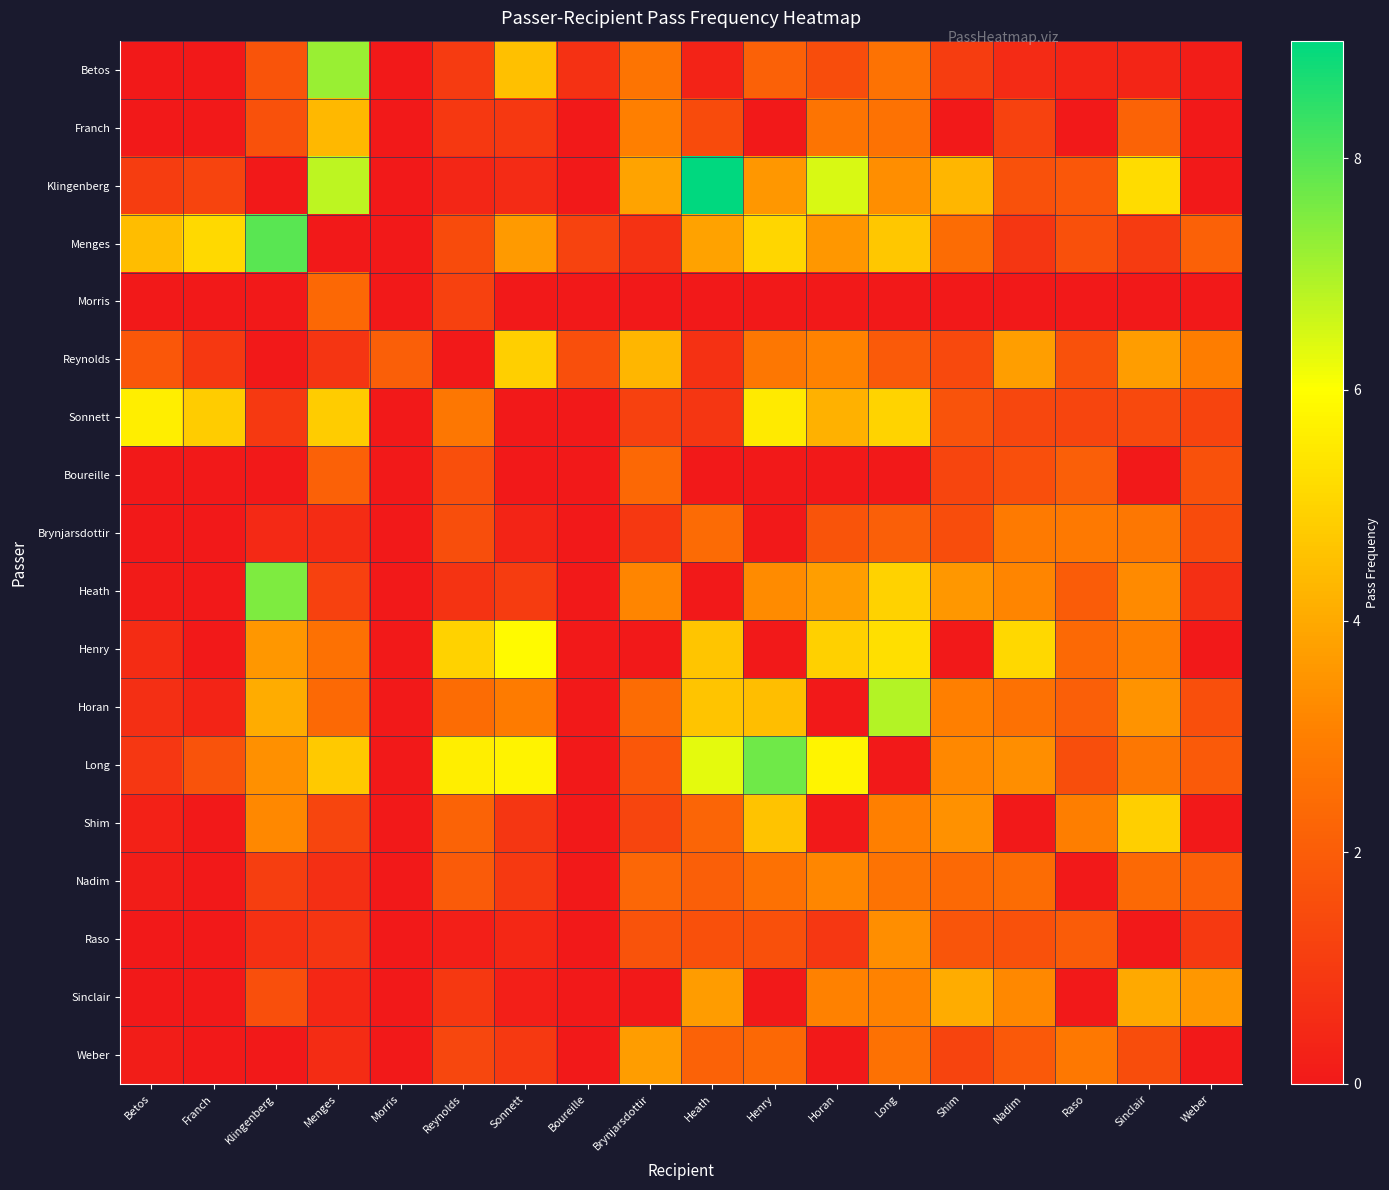

Reading right to left, transcribe all the data shown in this chart.

Betos: Weber=0.1	Sinclair=0.4	Raso=0.4	Nadim=0.6	Shim=1.1	Long=2.6	Horan=1.5	Henry=2.1	Heath=0.3	Brynjarsdottir=2.7	Boureille=0.7	Sonnett=4.5	Reynolds=1.0	Morris=0.0	Menges=7.2	Klingenberg=1.7	Franch=0.0	Betos=0.0
Franch: Weber=0.0	Sinclair=2.2	Raso=0.0	Nadim=1.2	Shim=0.0	Long=2.6	Horan=2.7	Henry=0.0	Heath=1.5	Brynjarsdottir=3.0	Boureille=0.0	Sonnett=0.9	Reynolds=0.9	Morris=0.0	Menges=4.3	Klingenberg=1.7	Franch=0.0	Betos=0.0
Klingenberg: Weber=0.0	Sinclair=5.2	Raso=1.9	Nadim=1.7	Shim=4.3	Long=3.4	Horan=6.5	Henry=3.6	Heath=9.0	Brynjarsdottir=3.9	Boureille=0.0	Sonnett=0.5	Reynolds=0.4	Morris=0.0	Menges=6.8	Klingenberg=0.0	Franch=1.3	Betos=1.1
Menges: Weber=2.1	Sinclair=1.0	Raso=1.6	Nadim=0.9	Shim=2.5	Long=4.7	Horan=3.6	Henry=5.0	Heath=3.8	Brynjarsdottir=0.7	Boureille=1.2	Sonnett=3.7	Reynolds=1.5	Morris=0.0	Menges=0.0	Klingenberg=7.9	Franch=5.1	Betos=4.4
Morris: Weber=0.0	Sinclair=0.0	Raso=0.0	Nadim=0.0	Shim=0.0	Long=0.0	Horan=0.0	Henry=0.0	Heath=0.0	Brynjarsdottir=0.0	Boureille=0.0	Sonnett=0.0	Reynolds=1.2	Morris=0.0	Menges=2.4	Klingenberg=0.0	Franch=0.0	Betos=0.0
Reynolds: Weber=2.9	Sinclair=3.7	Raso=1.7	Nadim=3.7	Shim=1.4	Long=1.9	Horan=3.1	Henry=2.8	Heath=0.7	Brynjarsdottir=4.3	Boureille=1.6	Sonnett=4.9	Reynolds=0.0	Morris=2.1	Menges=0.8	Klingenberg=0.0	Franch=0.9	Betos=1.8
Sonnett: Weber=1.3	Sinclair=1.4	Raso=1.3	Nadim=1.4	Shim=1.7	Long=5.0	Horan=4.2	Henry=5.5	Heath=0.9	Brynjarsdottir=1.2	Boureille=0.0	Sonnett=0.0	Reynolds=2.8	Morris=0.0	Menges=4.8	Klingenberg=1.0	Franch=4.8	Betos=5.6
Boureille: Weber=1.7	Sinclair=0.0	Raso=2.1	Nadim=1.6	Shim=1.3	Long=0.0	Horan=0.0	Henry=0.0	Heath=0.0	Brynjarsdottir=2.3	Boureille=0.0	Sonnett=0.0	Reynolds=1.6	Morris=0.0	Menges=2.1	Klingenberg=0.0	Franch=0.0	Betos=0.0
Brynjarsdottir: Weber=1.5	Sinclair=2.8	Raso=2.8	Nadim=2.9	Shim=1.5	Long=2.1	Horan=1.7	Henry=0.0	Heath=2.4	Brynjarsdottir=0.9	Boureille=0.0	Sonnett=0.3	Reynolds=1.6	Morris=0.0	Menges=0.6	Klingenberg=0.5	Franch=0.0	Betos=0.0
Heath: Weber=0.7	Sinclair=3.3	Raso=2.0	Nadim=3.1	Shim=3.6	Long=4.9	Horan=3.8	Henry=3.3	Heath=0.0	Brynjarsdottir=3.2	Boureille=0.0	Sonnett=1.1	Reynolds=0.8	Morris=0.0	Menges=1.2	Klingenberg=7.5	Franch=0.0	Betos=0.1
Henry: Weber=0.0	Sinclair=3.0	Raso=2.4	Nadim=5.1	Shim=0.0	Long=5.3	Horan=4.9	Henry=0.0	Heath=4.7	Brynjarsdottir=0.0	Boureille=0.0	Sonnett=5.9	Reynolds=5.0	Morris=0.0	Menges=2.6	Klingenberg=3.6	Franch=0.0	Betos=0.6
Horan: Weber=1.6	Sinclair=3.5	Raso=2.1	Nadim=2.6	Shim=3.0	Long=6.9	Horan=0.0	Henry=4.5	Heath=4.6	Brynjarsdottir=2.4	Boureille=0.0	Sonnett=2.9	Reynolds=2.4	Morris=0.0	Menges=2.4	Klingenberg=4.1	Franch=0.3	Betos=0.7
Long: Weber=1.9	Sinclair=2.8	Raso=1.6	Nadim=3.4	Shim=3.2	Long=0.0	Horan=5.8	Henry=7.7	Heath=6.3	Brynjarsdottir=1.9	Boureille=0.0	Sonnett=5.7	Reynolds=5.6	Morris=0.0	Menges=4.7	Klingenberg=3.4	Franch=1.7	Betos=0.9
Shim: Weber=0.0	Sinclair=4.9	Raso=3.0	Nadim=0.0	Shim=3.4	Long=3.0	Horan=0.0	Henry=4.6	Heath=2.2	Brynjarsdottir=1.3	Boureille=0.0	Sonnett=0.9	Reynolds=2.2	Morris=0.0	Menges=1.3	Klingenberg=3.2	Franch=0.0	Betos=0.3
Nadim: Weber=2.1	Sinclair=2.4	Raso=0.0	Nadim=2.4	Shim=2.4	Long=2.7	Horan=3.2	Henry=2.6	Heath=2.1	Brynjarsdottir=2.3	Boureille=0.0	Sonnett=1.0	Reynolds=1.9	Morris=0.0	Menges=0.7	Klingenberg=1.1	Franch=0.0	Betos=0.1
Raso: Weber=1.0	Sinclair=0.0	Raso=2.0	Nadim=1.7	Shim=1.8	Long=3.4	Horan=0.9	Henry=1.6	Heath=1.6	Brynjarsdottir=1.7	Boureille=0.0	Sonnett=0.4	Reynolds=0.2	Morris=0.0	Menges=0.8	Klingenberg=0.7	Franch=0.0	Betos=0.0
Sinclair: Weber=3.6	Sinclair=4.0	Raso=0.0	Nadim=3.2	Shim=4.1	Long=3.1	Horan=3.0	Henry=0.0	Heath=3.7	Brynjarsdottir=0.0	Boureille=0.0	Sonnett=0.2	Reynolds=0.9	Morris=0.0	Menges=0.5	Klingenberg=1.6	Franch=0.0	Betos=0.0
Weber: Weber=0.0	Sinclair=1.5	Raso=2.8	Nadim=1.9	Shim=1.3	Long=2.6	Horan=0.0	Henry=2.3	Heath=2.2	Brynjarsdottir=3.7	Boureille=0.0	Sonnett=1.0	Reynolds=1.3	Morris=0.0	Menges=0.6	Klingenberg=0.0	Franch=0.0	Betos=0.1